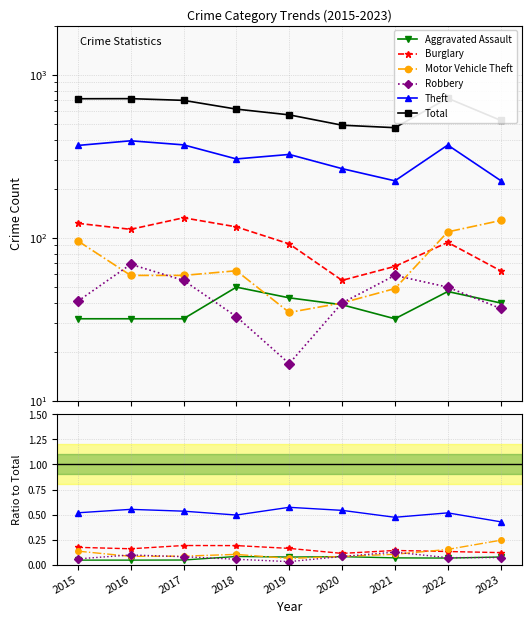

Which has a higher value, 2023 or 2016?

2023